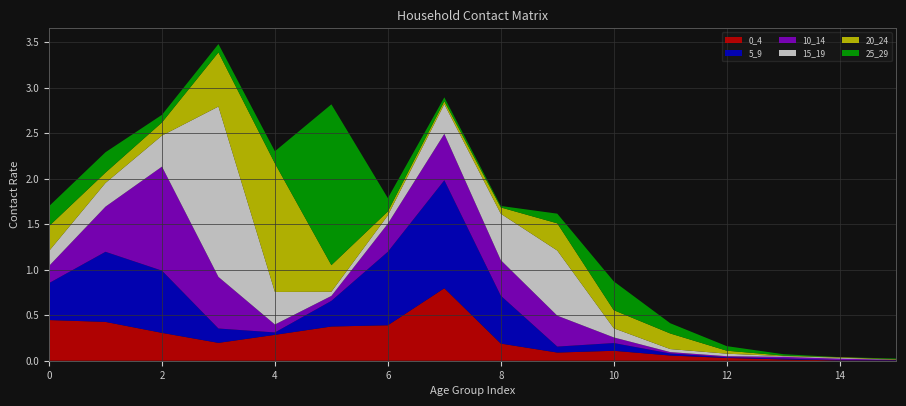

Reading left to right, what are all the values shown in this chart?

0_4: 0=0.4	1=0.4	2=0.3	3=0.2	4=0.3	5=0.4	6=0.4	7=0.8	8=0.2	9=0.1	10=0.1	11=0.1	12=0.0	13=0.0	14=0.0	15=0.0
5_9: 0=0.4	1=0.8	2=0.7	3=0.2	4=0.0	5=0.3	6=0.8	7=1.2	8=0.5	9=0.1	10=0.1	11=0.0	12=0.0	13=0.0	14=0.0	15=0.0
10_14: 0=0.2	1=0.5	2=1.1	3=0.6	4=0.1	5=0.1	6=0.3	7=0.5	8=0.4	9=0.3	10=0.1	11=0.0	12=0.0	13=0.0	14=0.0	15=0.0
15_19: 0=0.2	1=0.3	2=0.3	3=1.9	4=0.4	5=0.0	6=0.1	7=0.3	8=0.5	9=0.7	10=0.1	11=0.0	12=0.0	13=0.0	14=0.0	15=0.0
20_24: 0=0.3	1=0.1	2=0.1	3=0.6	4=1.4	5=0.3	6=0.0	7=0.0	8=0.1	9=0.3	10=0.2	11=0.2	12=0.0	13=0.0	14=0.0	15=0.0
25_29: 0=0.2	1=0.2	2=0.1	3=0.1	4=0.1	5=1.8	6=0.1	7=0.0	8=0.0	9=0.1	10=0.3	11=0.1	12=0.1	13=0.0	14=0.0	15=0.0